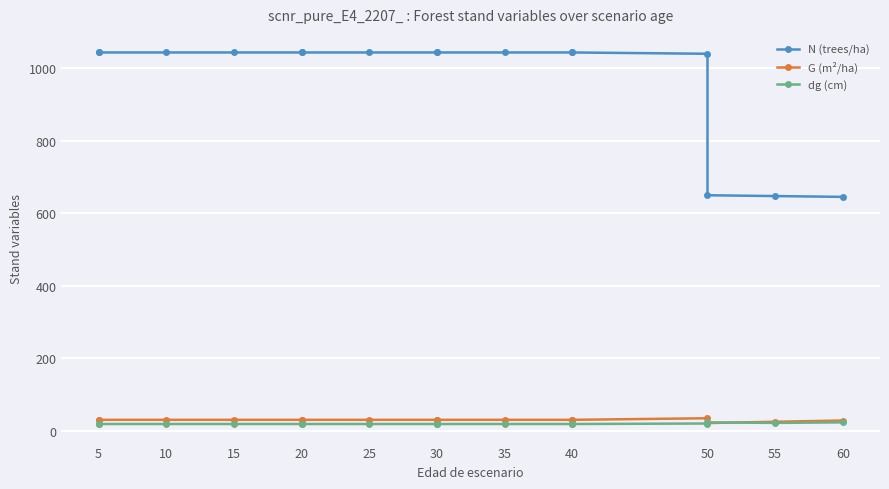

What are all the series names shown in the legend?

N (trees/ha), G (m²/ha), dg (cm)